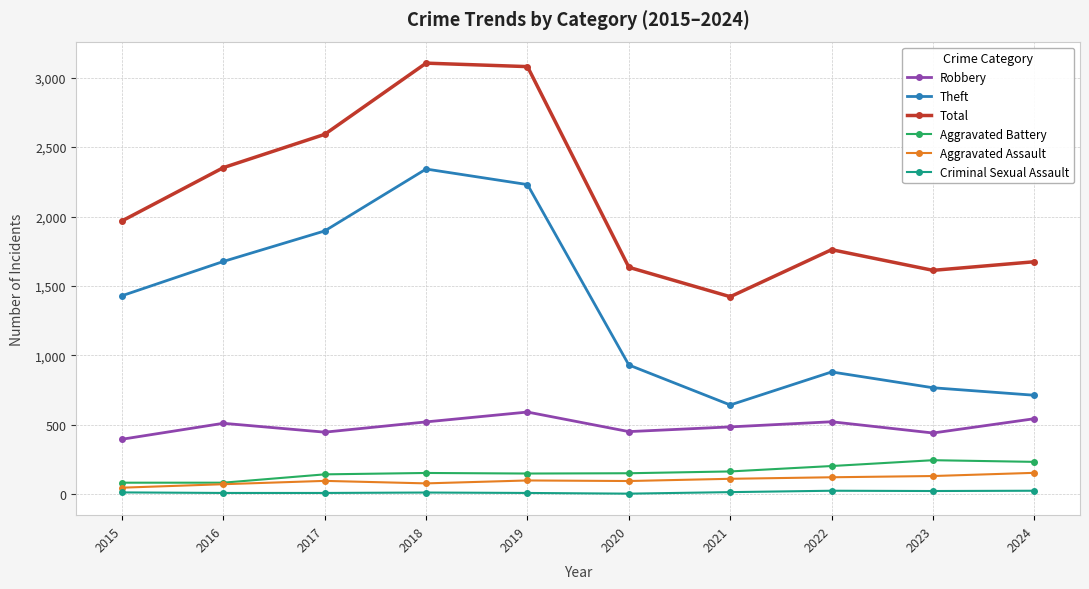

Where is Theft nearest to the value 1492?

2015